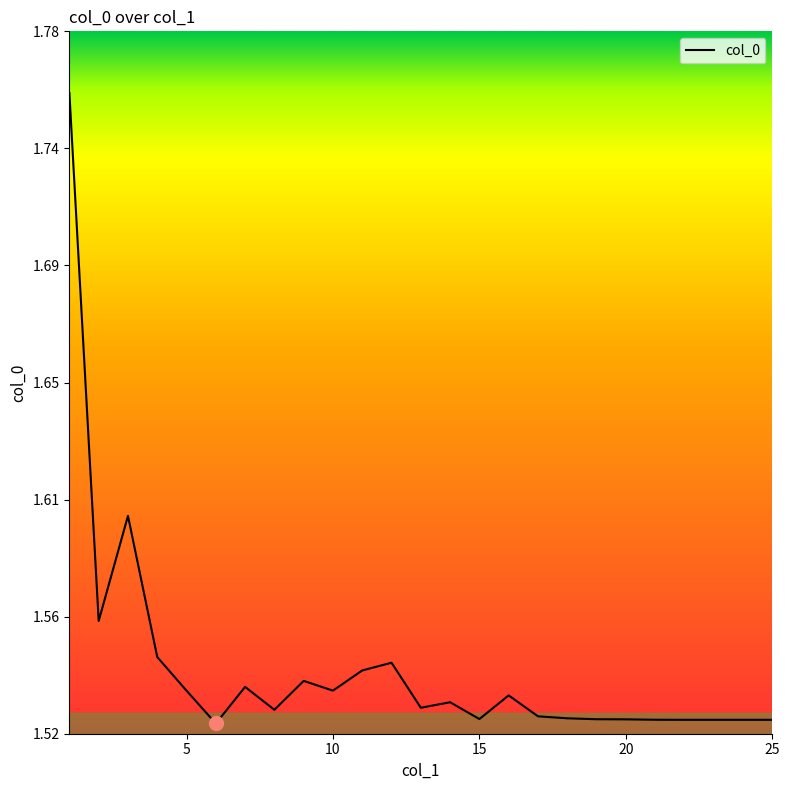

Is this an area chart (filled region under the line)?

No